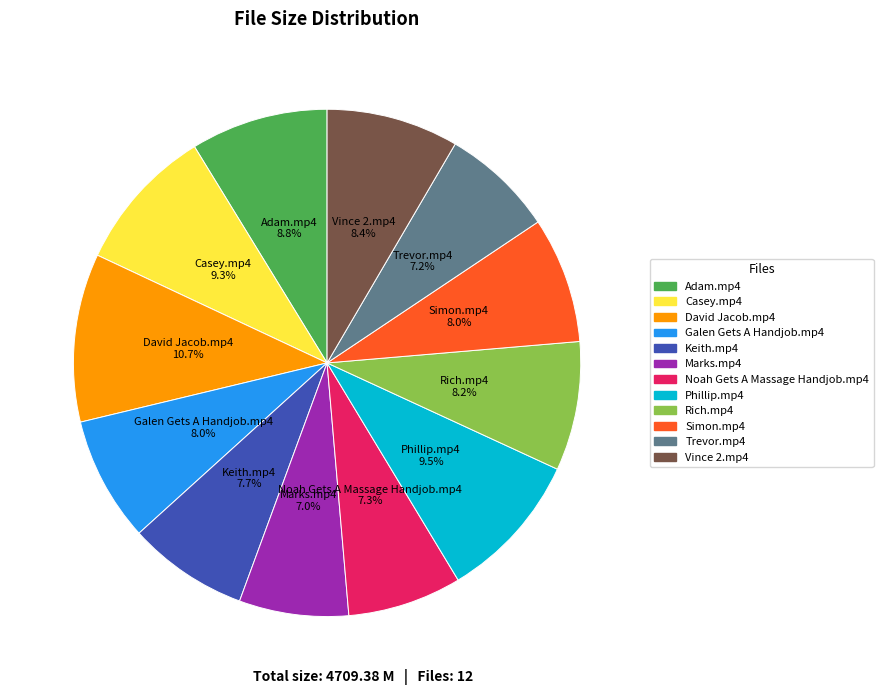

What percentage is the David Jacob.mp4 slice, to the nearest percent?

11%